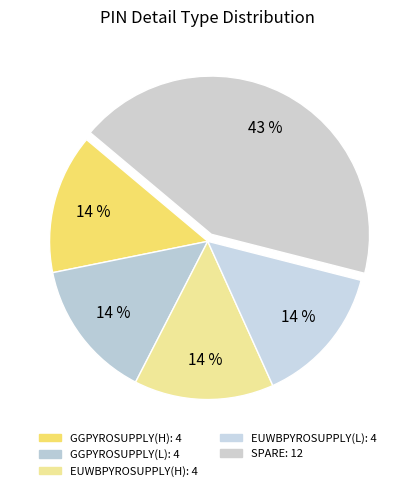

Count the number of slices in the pie.

5